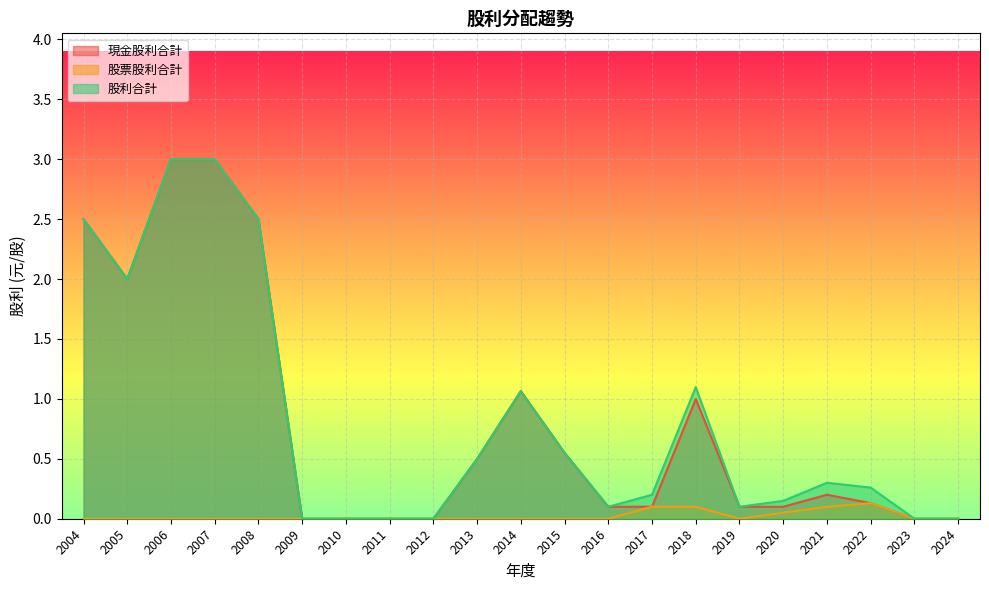

Which series has the largest total across all categories?

股利合計